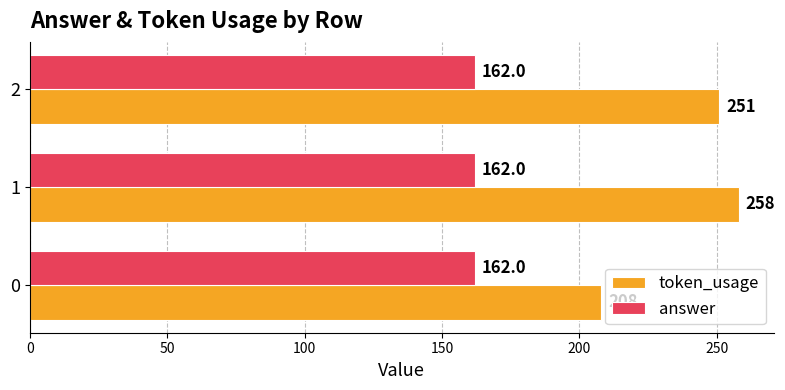

What is the minimum value shown in the chart?

162